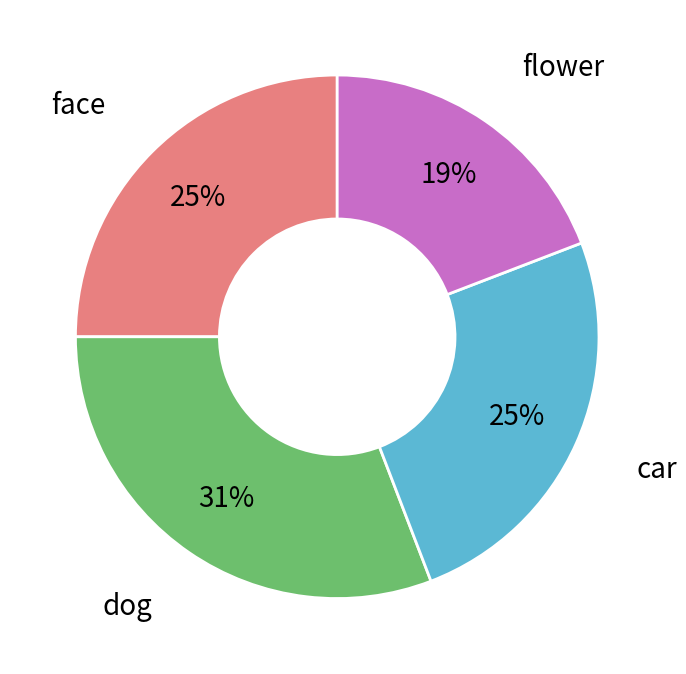

Is there a majority slice in this chart?

No